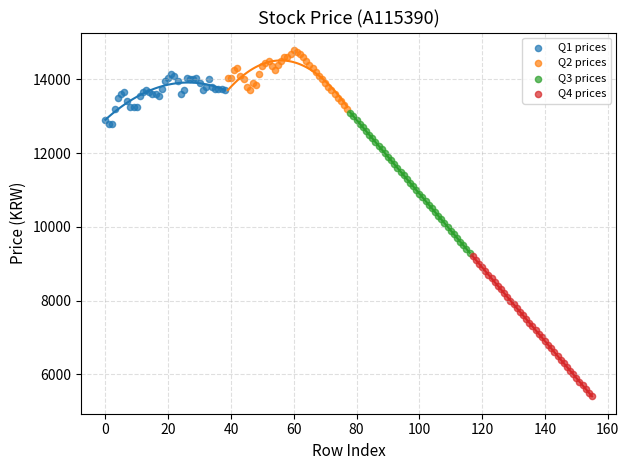

Which series contains the highest Y value?

Q2 prices